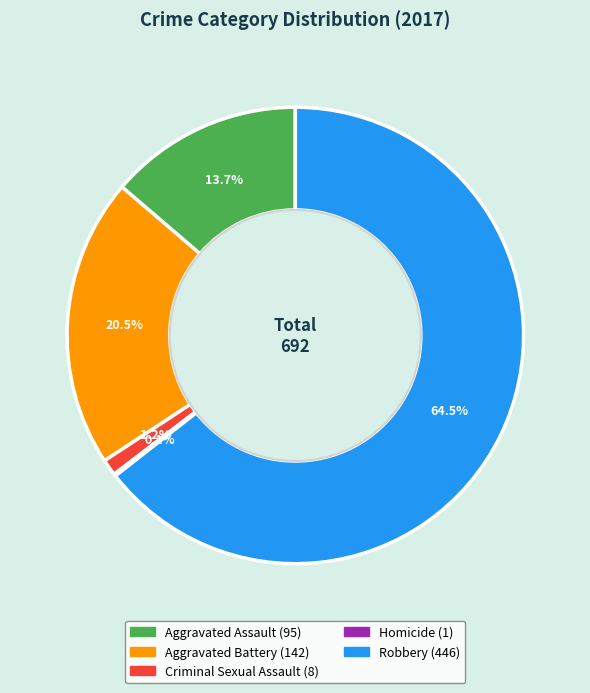

Which category has the biggest portion of the pie?

Robbery